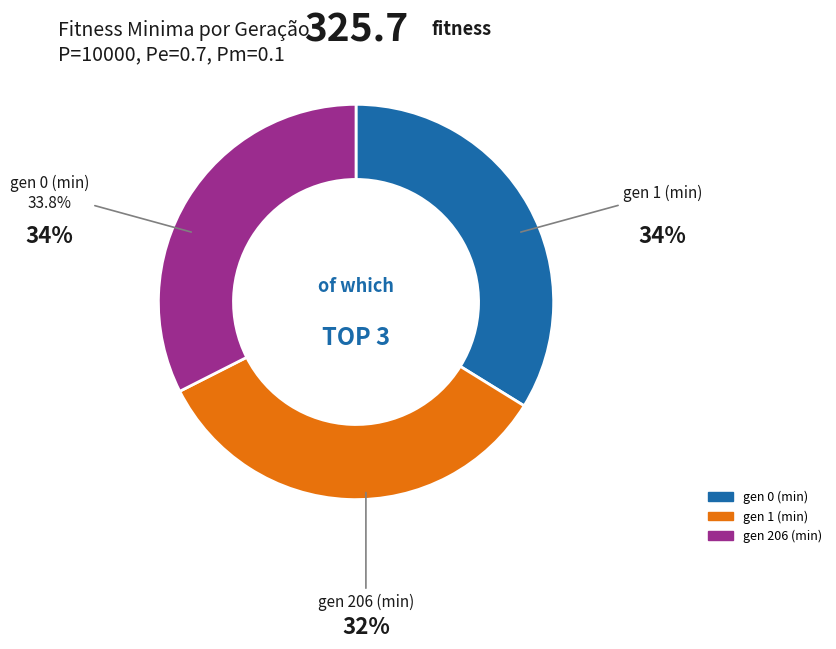

What is the smallest slice in the pie chart?

gen 206 (min)